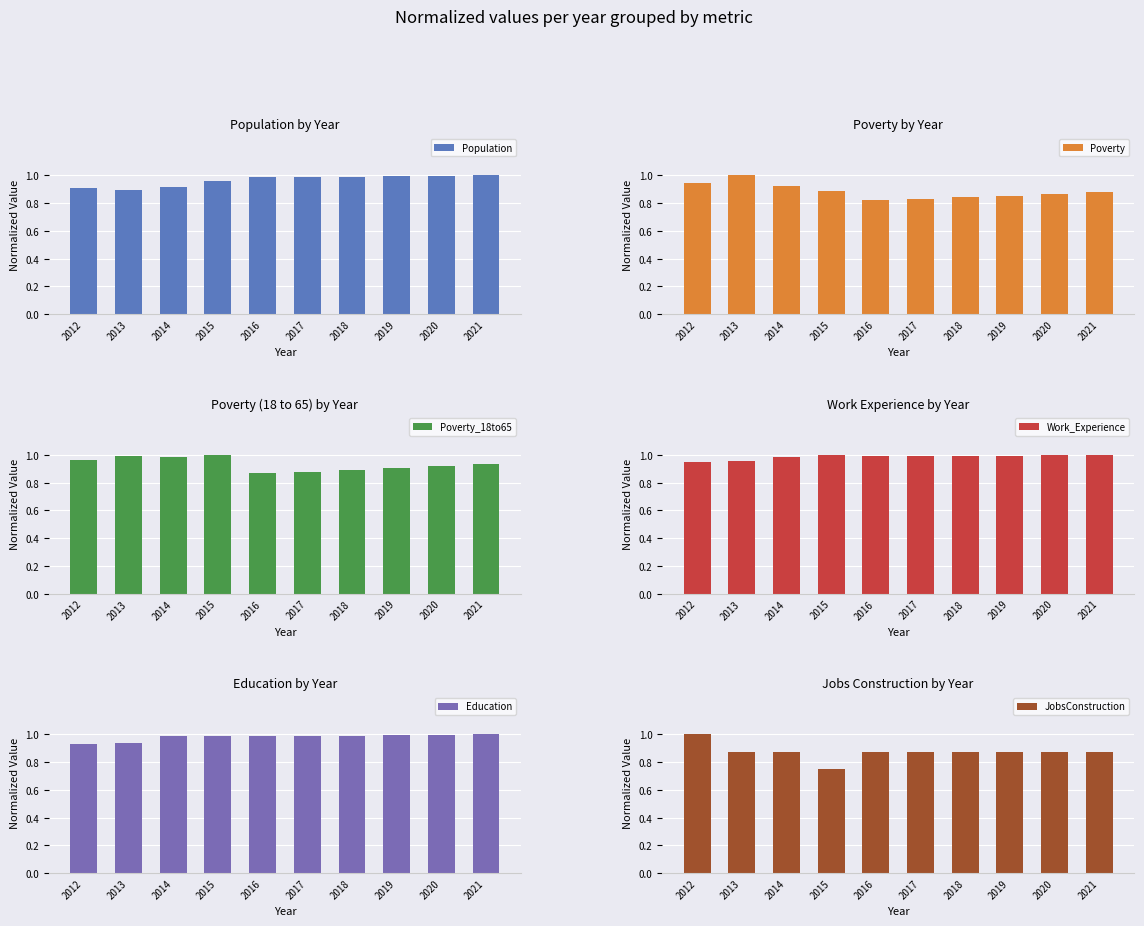

Between 2015 and 2018, which is larger?

2018